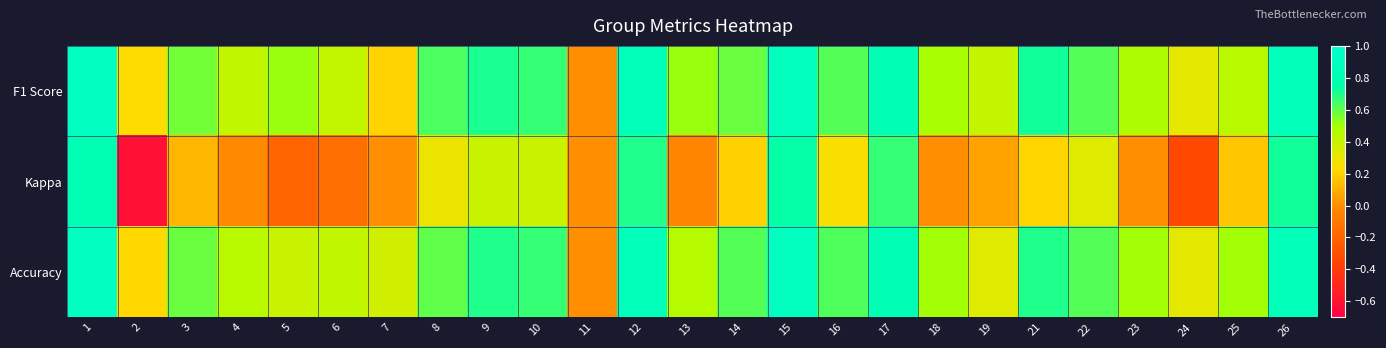

Which series has the largest range (max minus min)?

Kappa